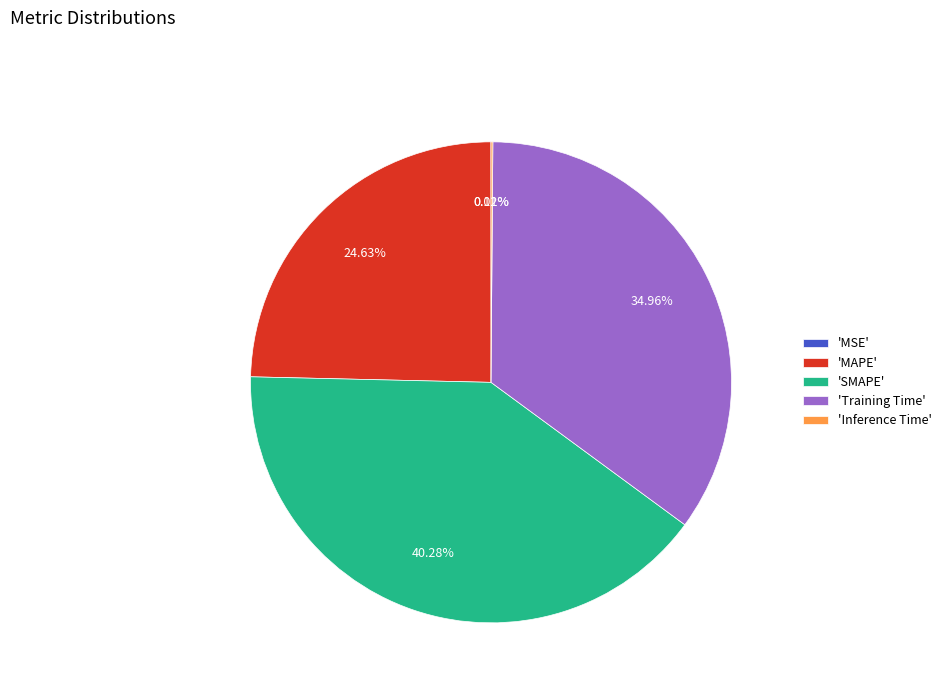

Which slice is the largest?

'SMAPE'